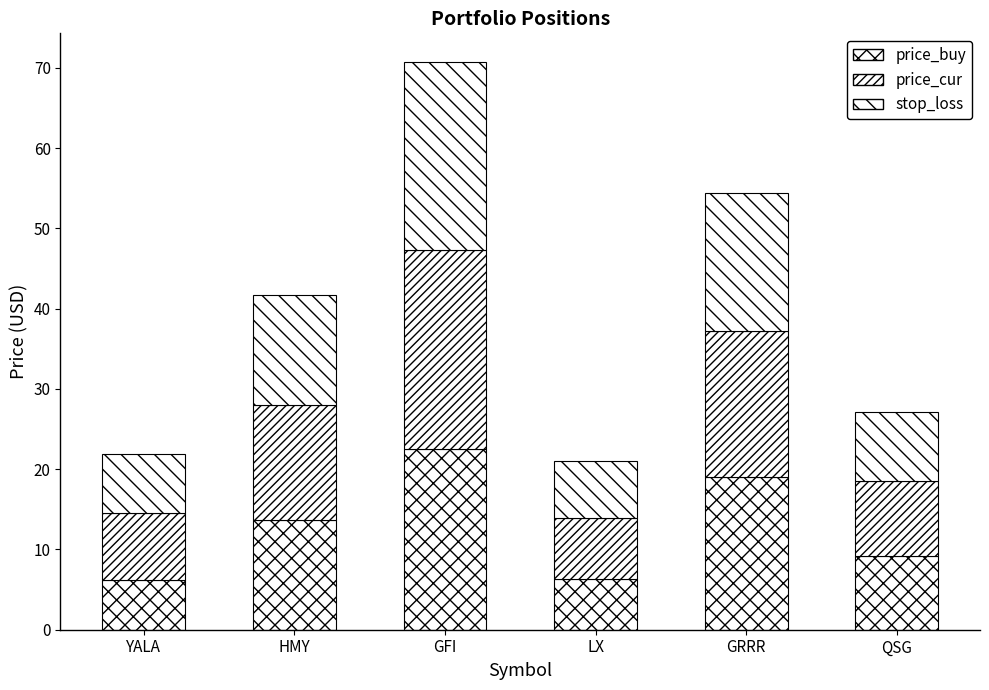

Rank the series at HMY from lowest to highest value.

stop_loss, price_buy, price_cur